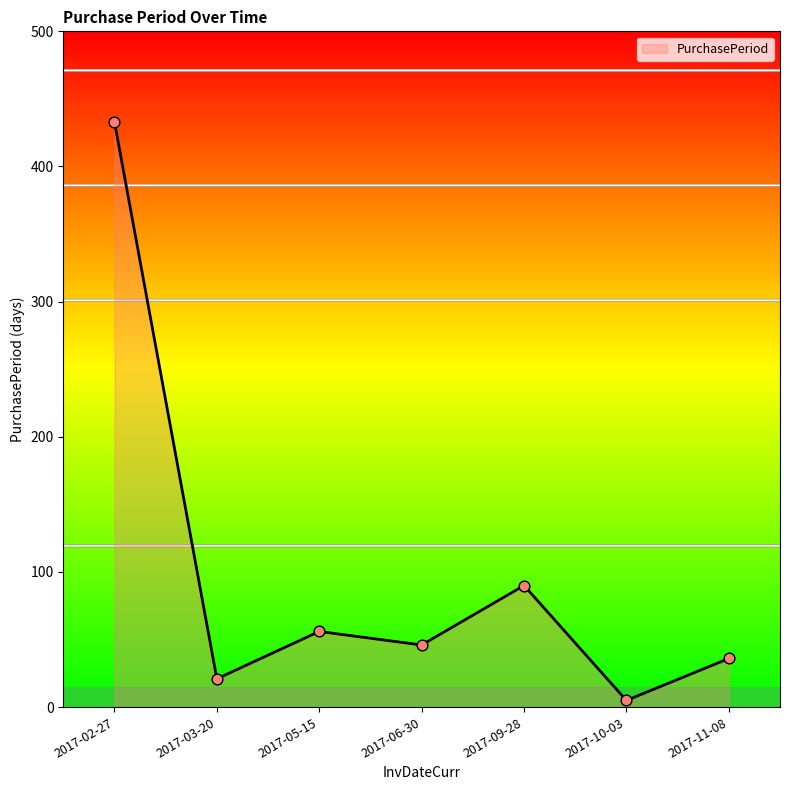

Approximately how many times larger is the value at 2017-02-27 compared to 2017-10-03?

86.6